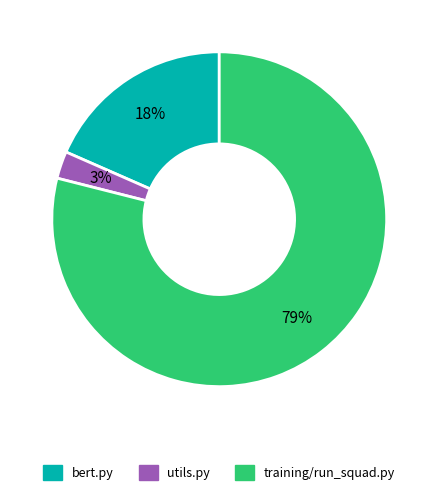

How many slices are in this pie chart?

3